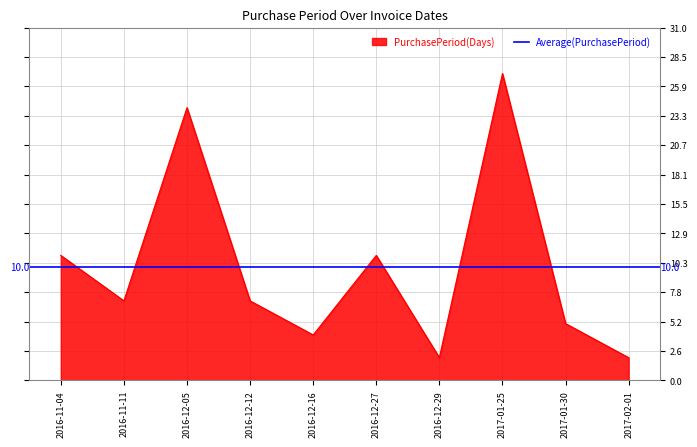

The value of PurchasePeriod(Days) at 2016-12-05 is 24. True or false?

True